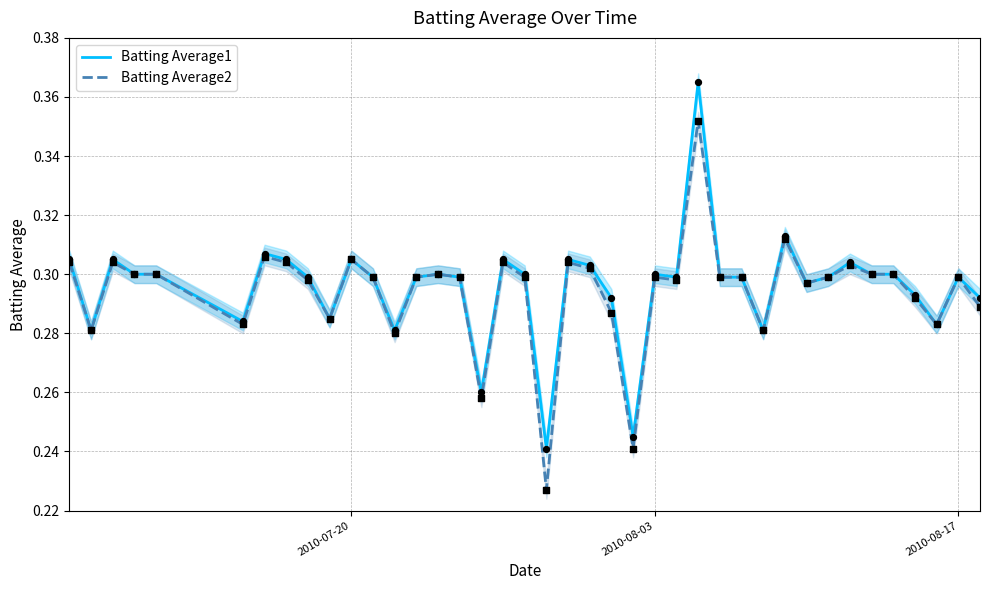

Which series has the largest Y range (max minus min)?

Batting Average2